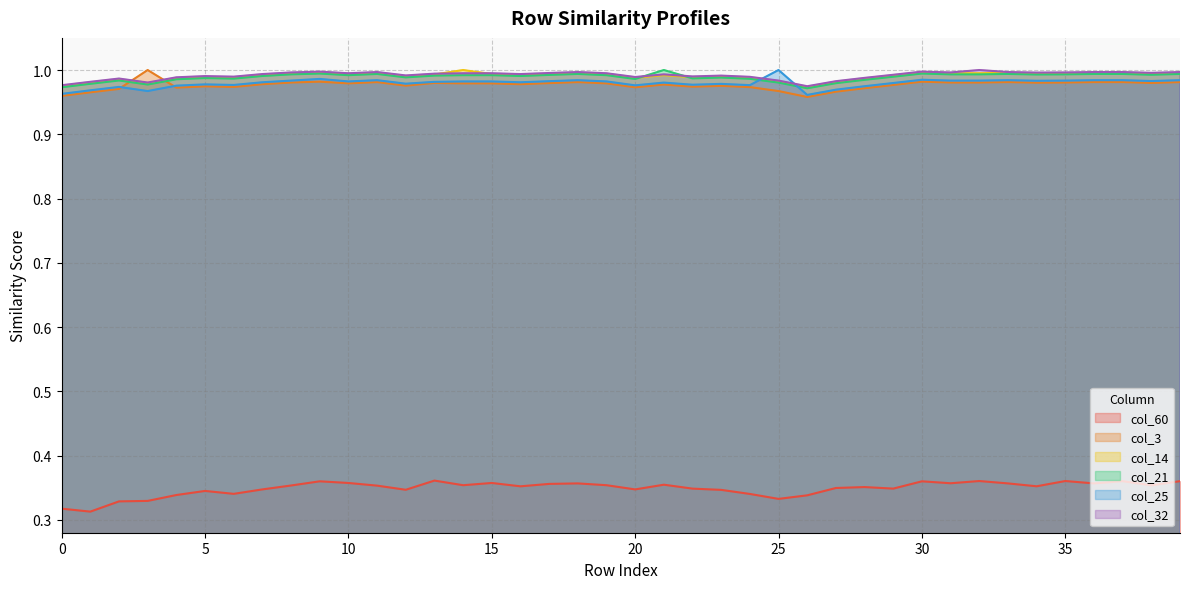

Which label corresponds to the largest value in the chart?

3